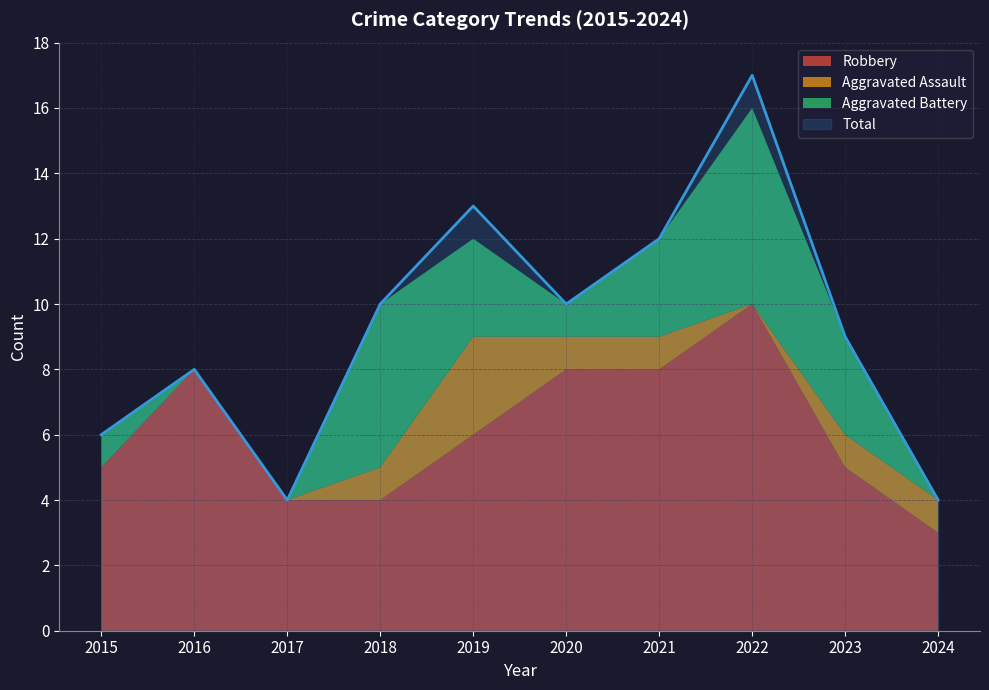

Between 2022 and 2024, which series saw the biggest shift?

Total